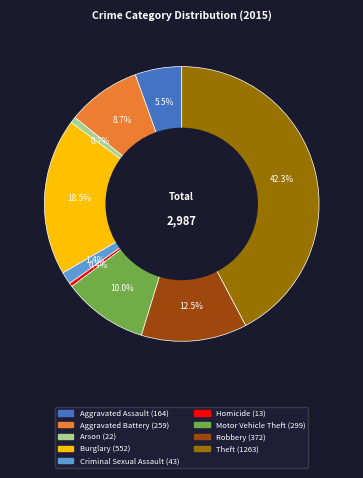

Is Burglary the majority of the pie?

No